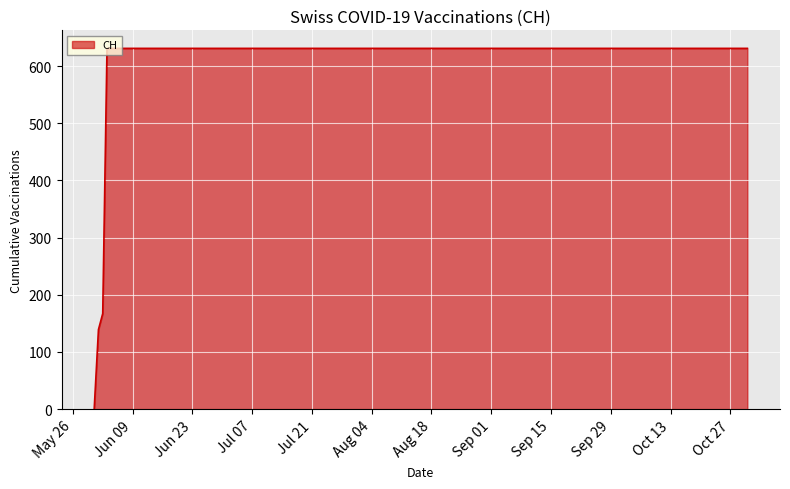

What is the difference between the maximum and minimum values?

631